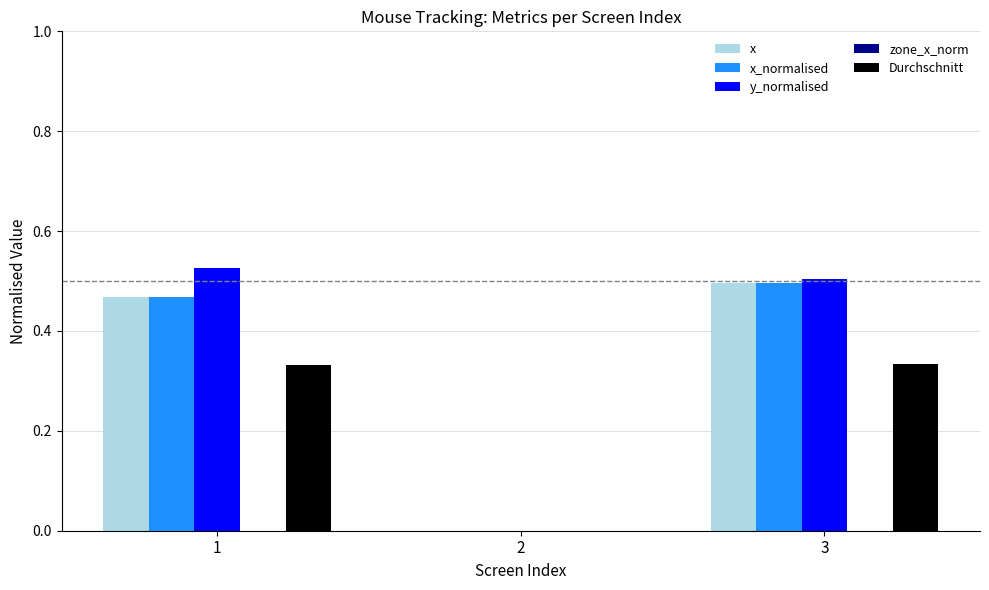

The value of Durchschnitt at 2 is -0.2. True or false?

False